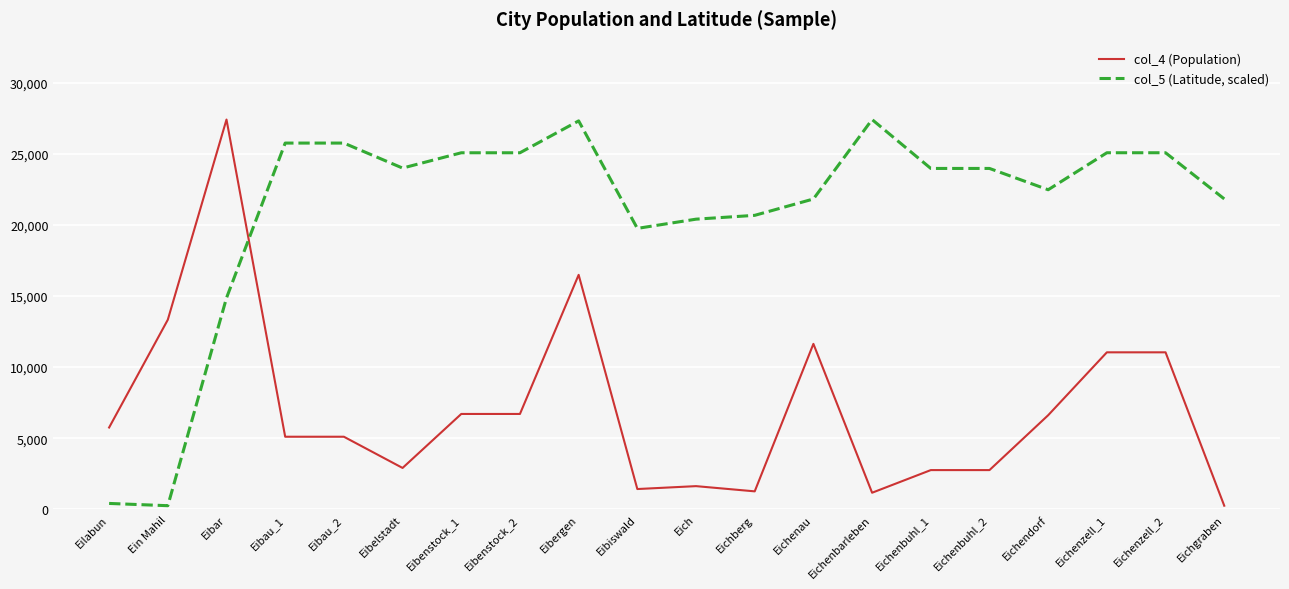

Which series has the largest total across all categories?

col_5 (Latitude, scaled)